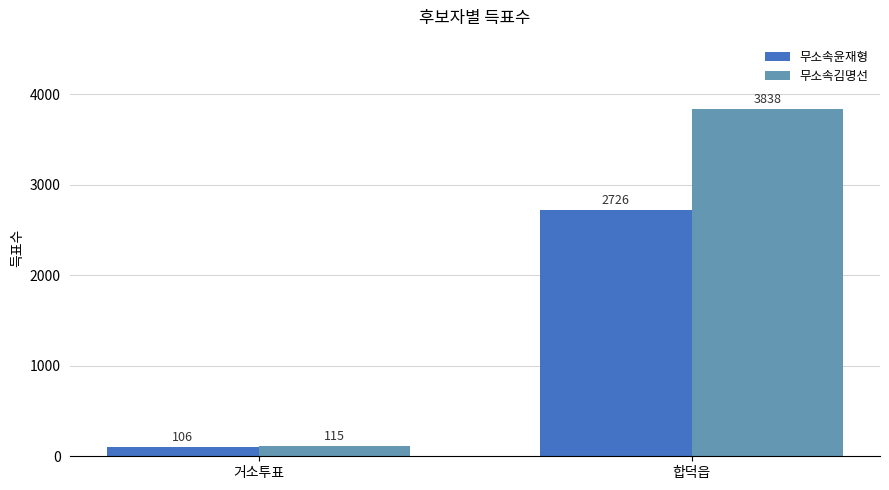

What is the spread (max minus min) of values at 거소투표?

9